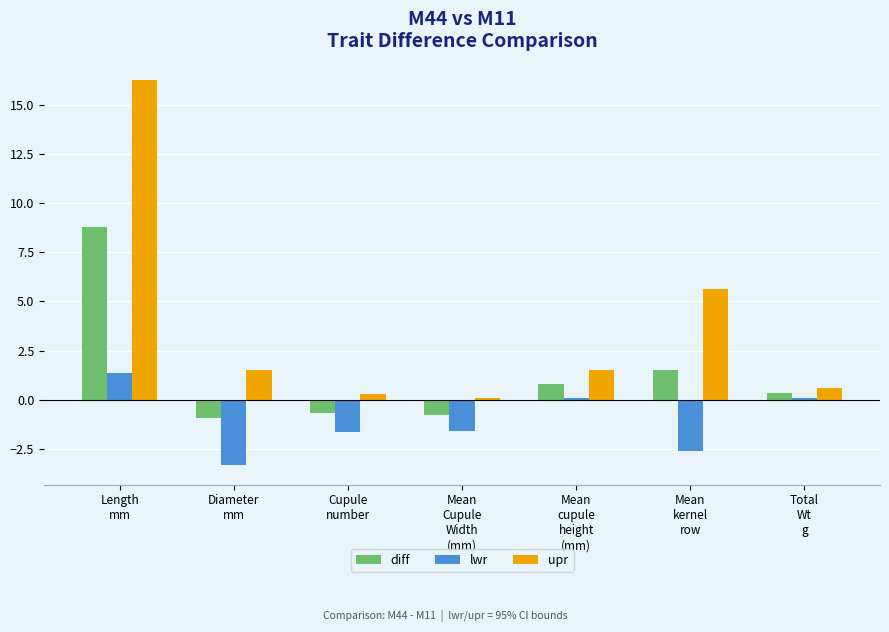

What is the sum of the diff values at Mean
kernel
row and Cupule
number?

0.8